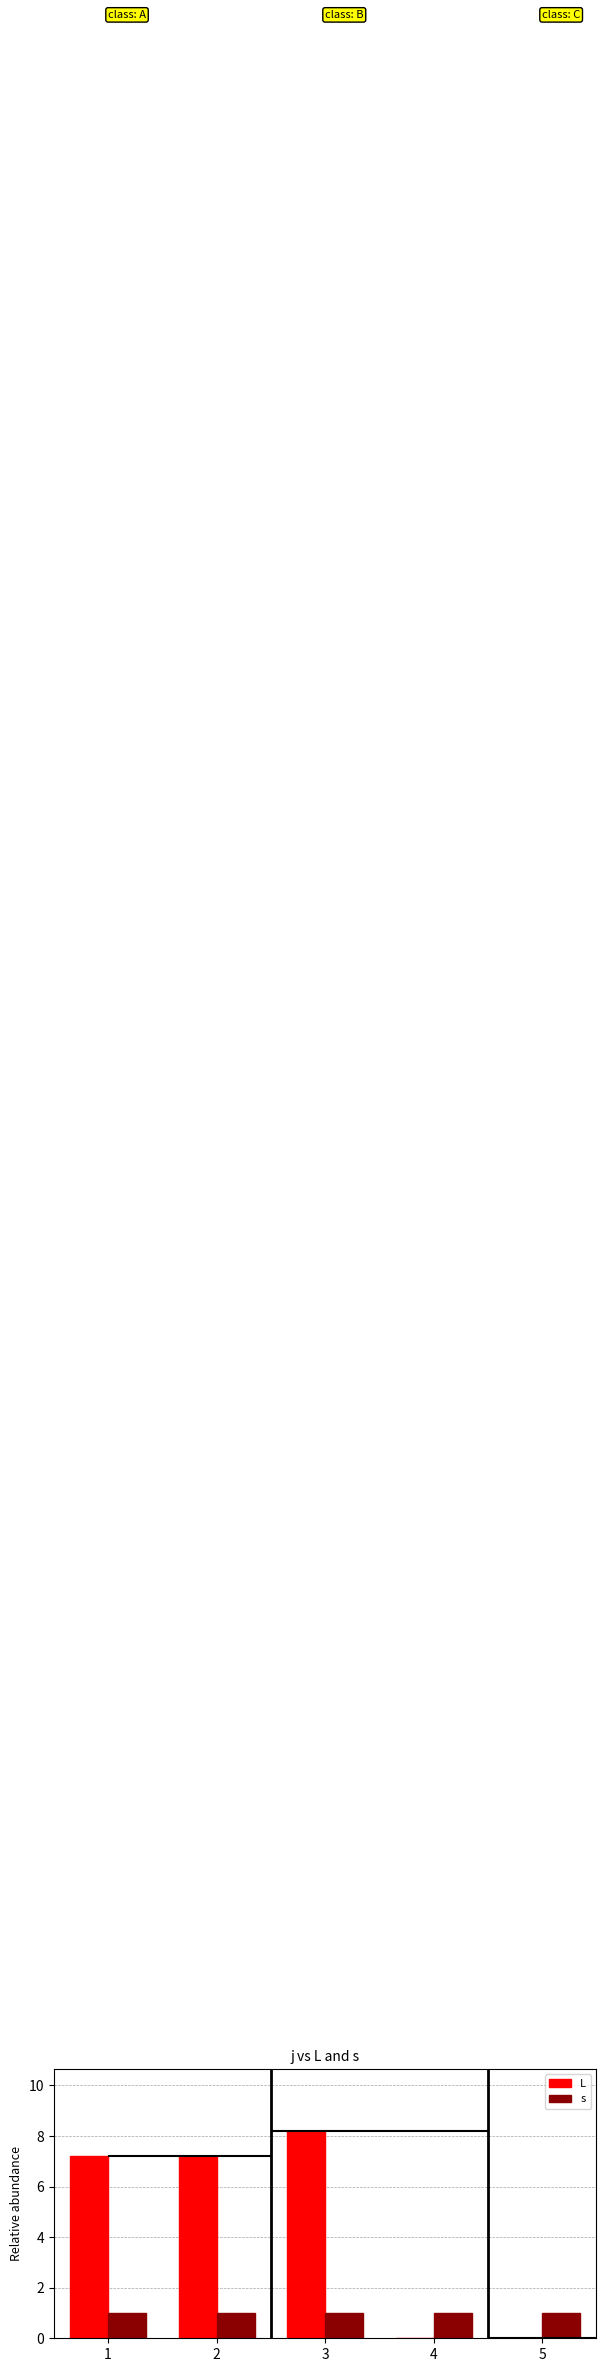

Reading left to right, list all the values displayed in this chart.

L: 1=7.2	2=7.2	3=8.2	4=0.0	5=0.0
s: 1=1.0	2=1.0	3=1.0	4=1.0	5=1.0